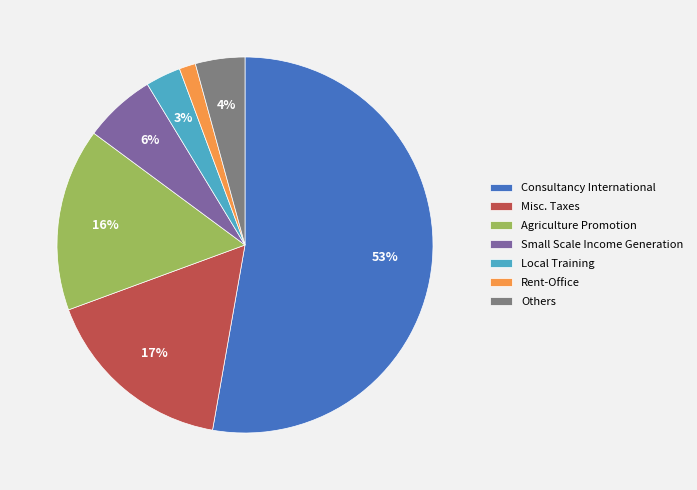

Is the sum of Local Training and Misc. Taxes greater than half?

No